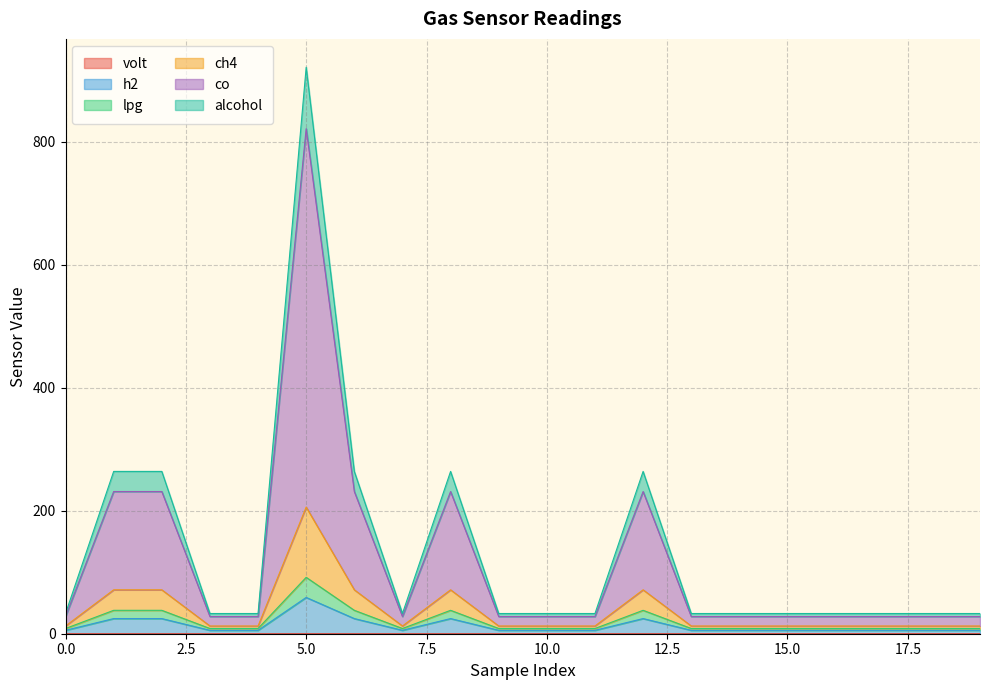

At which category does lpg reach its first local valley?

7